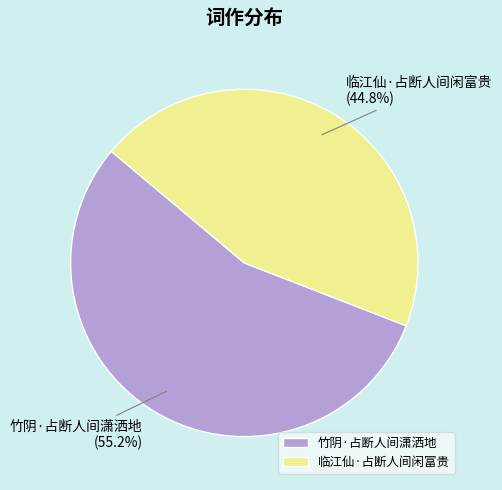

How many segments does this pie chart have?

2